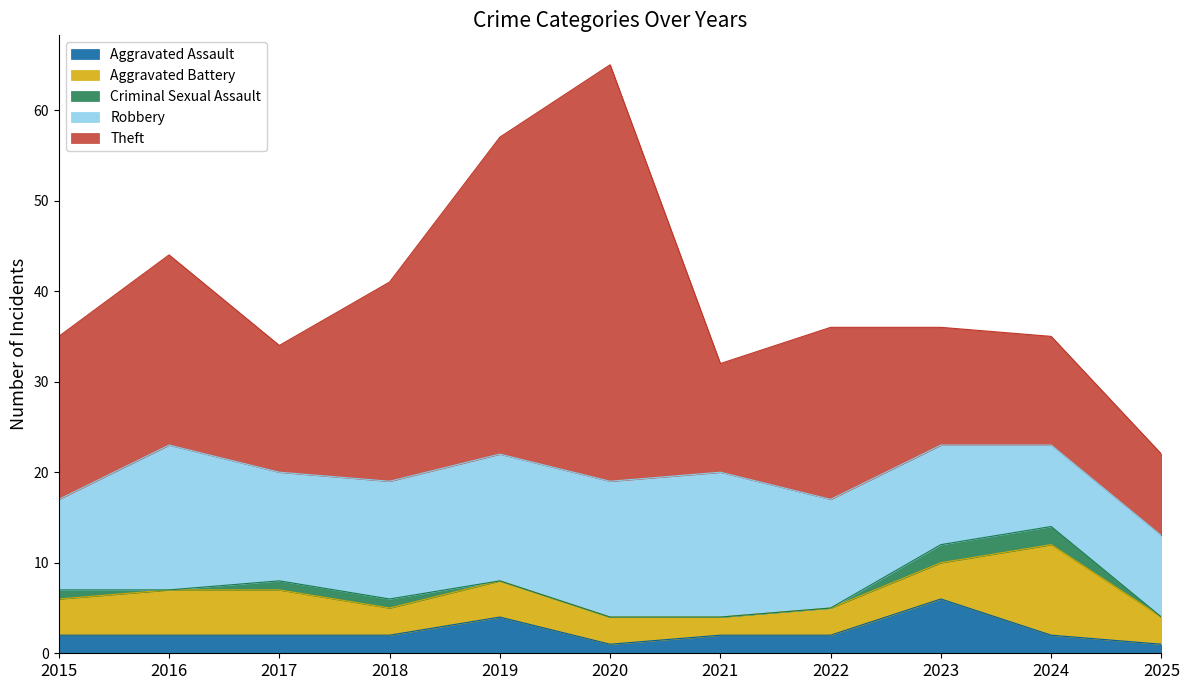

What is the difference between the highest and lowest values at 2024?

10